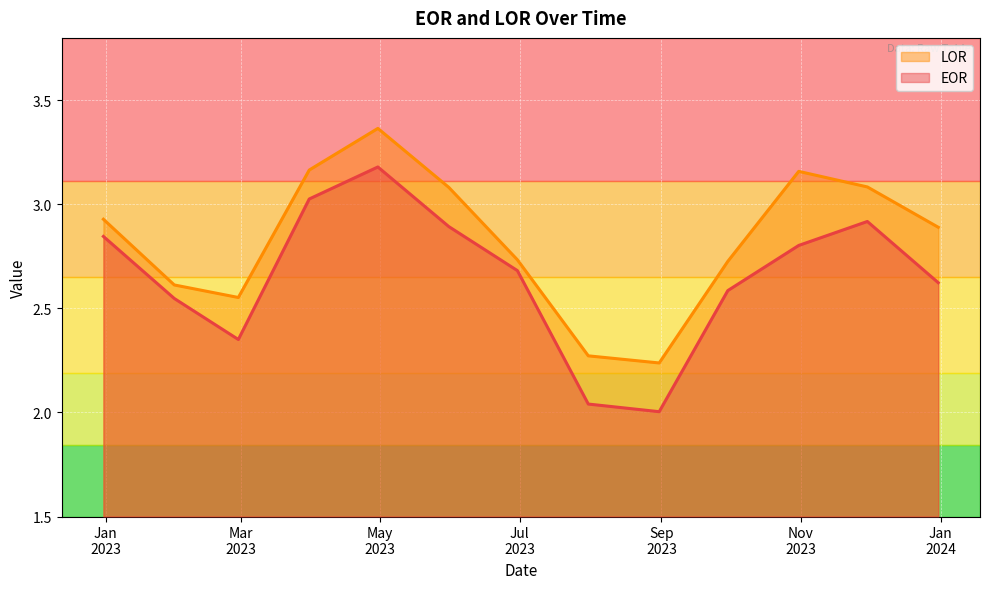

List the labels in order of EOR value, largest first.

2023-04-30, 2023-03-31, 2023-11-30, 2023-05-31, 2022-12-31, 2023-10-31, 2023-06-30, 2023-12-31, 2023-09-30, 2023-01-31, 2023-02-28, 2023-07-31, 2023-08-31